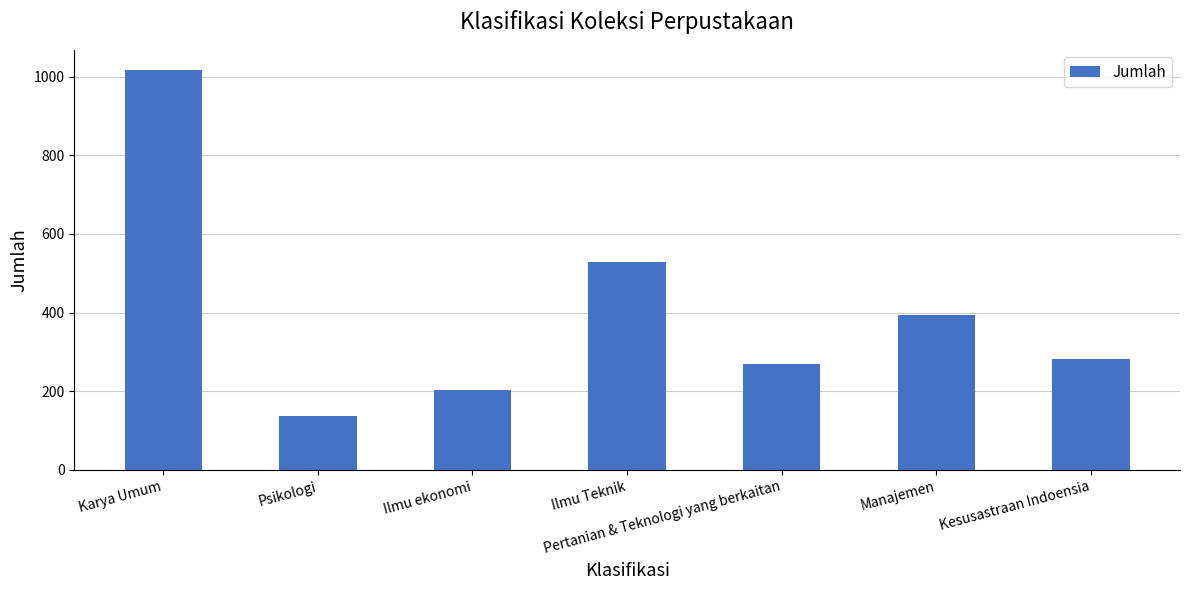

True or false: the data shows 1017 at Karya Umum.

True